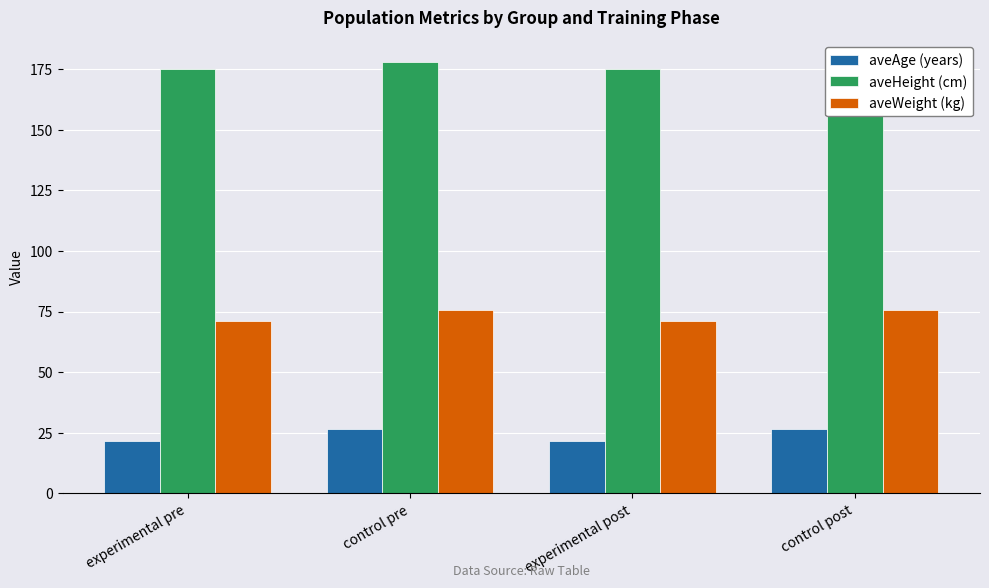

What is the sum of all aveWeight (kg) values?

293.4